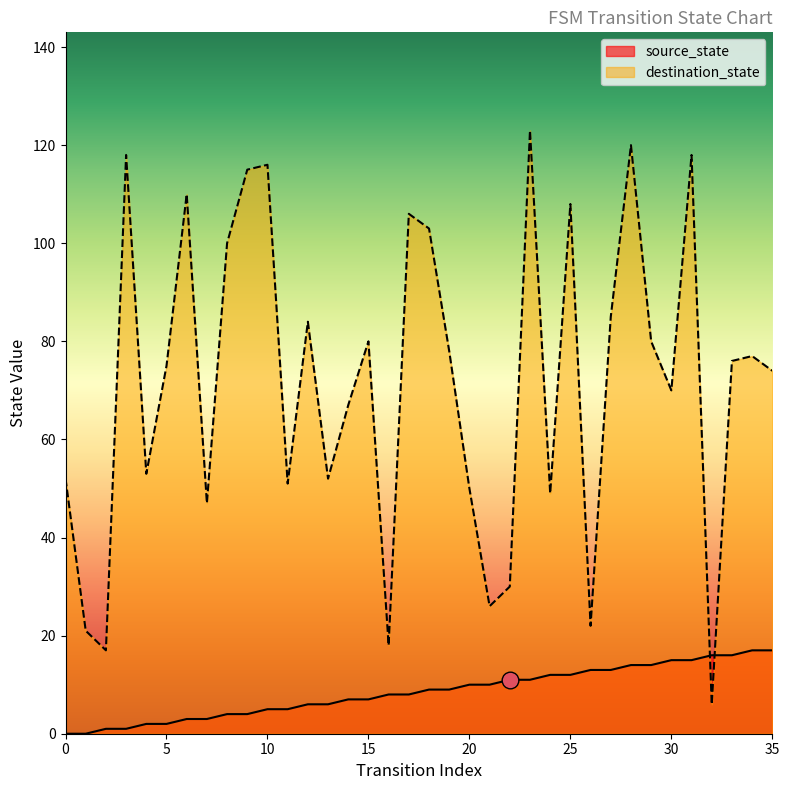

Reading left to right, transcribe all the data shown in this chart.

source_state: 0=0	1=0	2=1	3=1	4=2	5=2	6=3	7=3	8=4	9=4	10=5	11=5	12=6	13=6	14=7	15=7	16=8	17=8	18=9	19=9	20=10	21=10	22=11	23=11	24=12	25=12	26=13	27=13	28=14	29=14	30=15	31=15	32=16	33=16	34=17	35=17
destination_state: 0=52	1=21	2=17	3=118	4=53	5=75	6=110	7=47	8=100	9=115	10=116	11=51	12=84	13=52	14=67	15=80	16=18	17=106	18=103	19=78	20=50	21=26	22=30	23=123	24=49	25=108	26=22	27=85	28=120	29=80	30=70	31=118	32=6	33=76	34=77	35=74